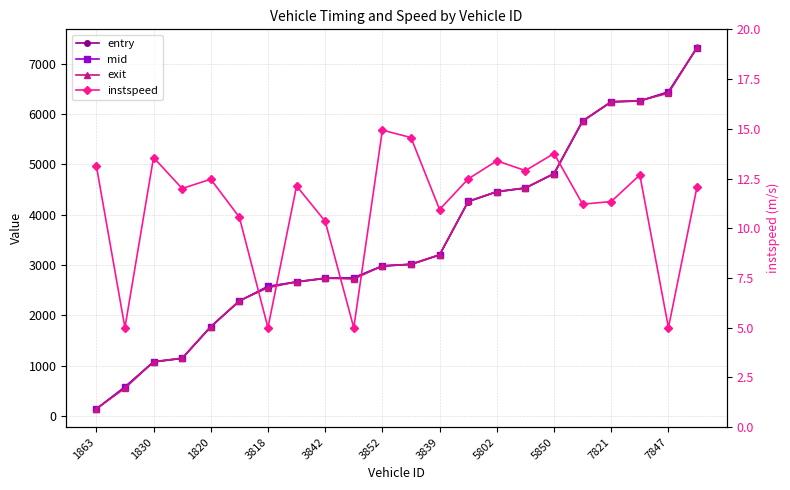

Rank the series at 3852 from highest to lowest value.

exit, mid, entry, instspeed